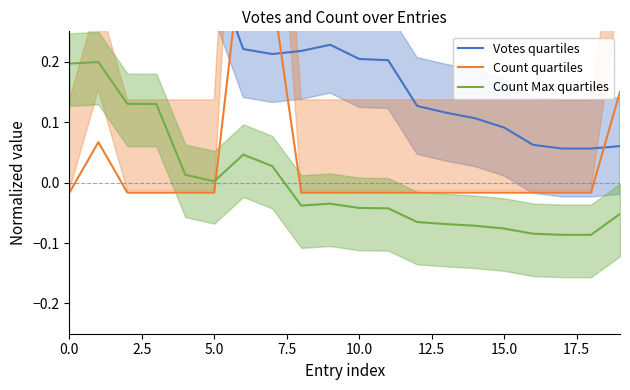

What is the difference between the maximum and minimum values in the Count quartiles series?

0.4